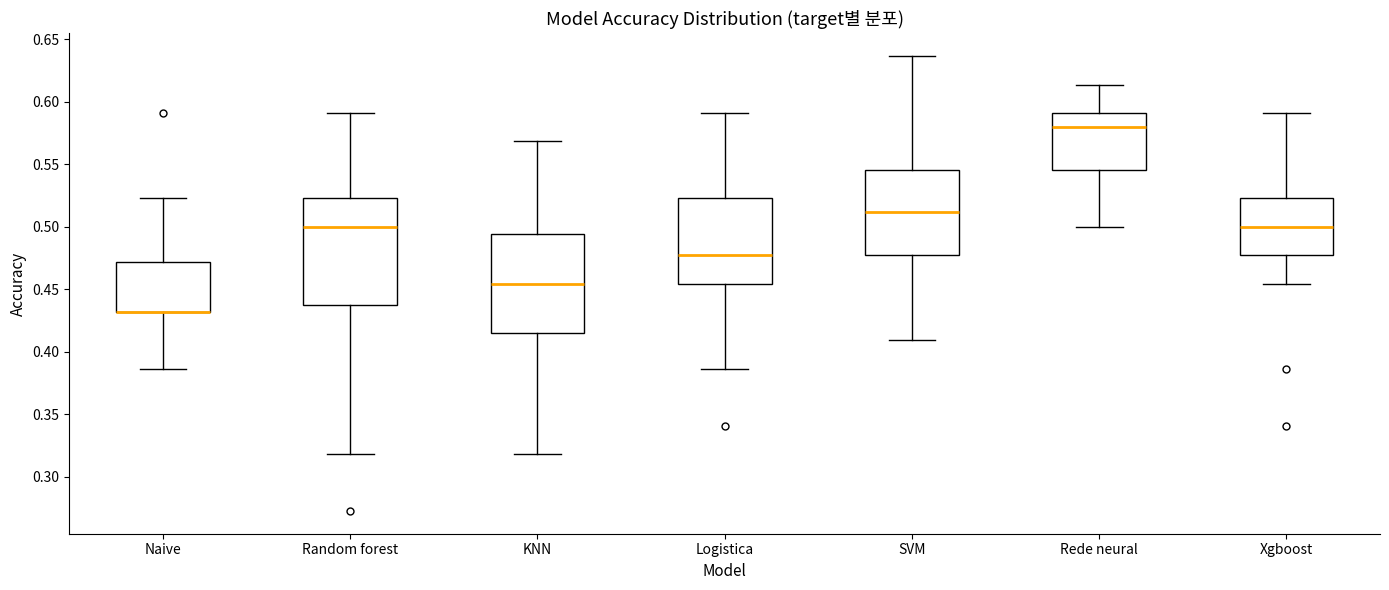

Reading left to right, transcribe this box plot: for each box, give where its median line is, the range the box spans, and where its two whiskers end, as read against the y-axis. The values are not printed on the chart, so give them approximately, as read against the axis.

Naive: median 0.430 (drawn on the box's lower edge), box 0.430 to 0.470, whiskers 0.385 to 0.525
Random forest: median 0.500, box 0.440 to 0.525, whiskers 0.320 to 0.590
KNN: median 0.455, box 0.415 to 0.495, whiskers 0.320 to 0.570
Logistica: median 0.475, box 0.455 to 0.525, whiskers 0.385 to 0.590
SVM: median 0.510, box 0.475 to 0.545, whiskers 0.410 to 0.635
Rede neural: median 0.580, box 0.545 to 0.590, whiskers 0.500 to 0.615
Xgboost: median 0.500, box 0.475 to 0.525, whiskers 0.455 to 0.590